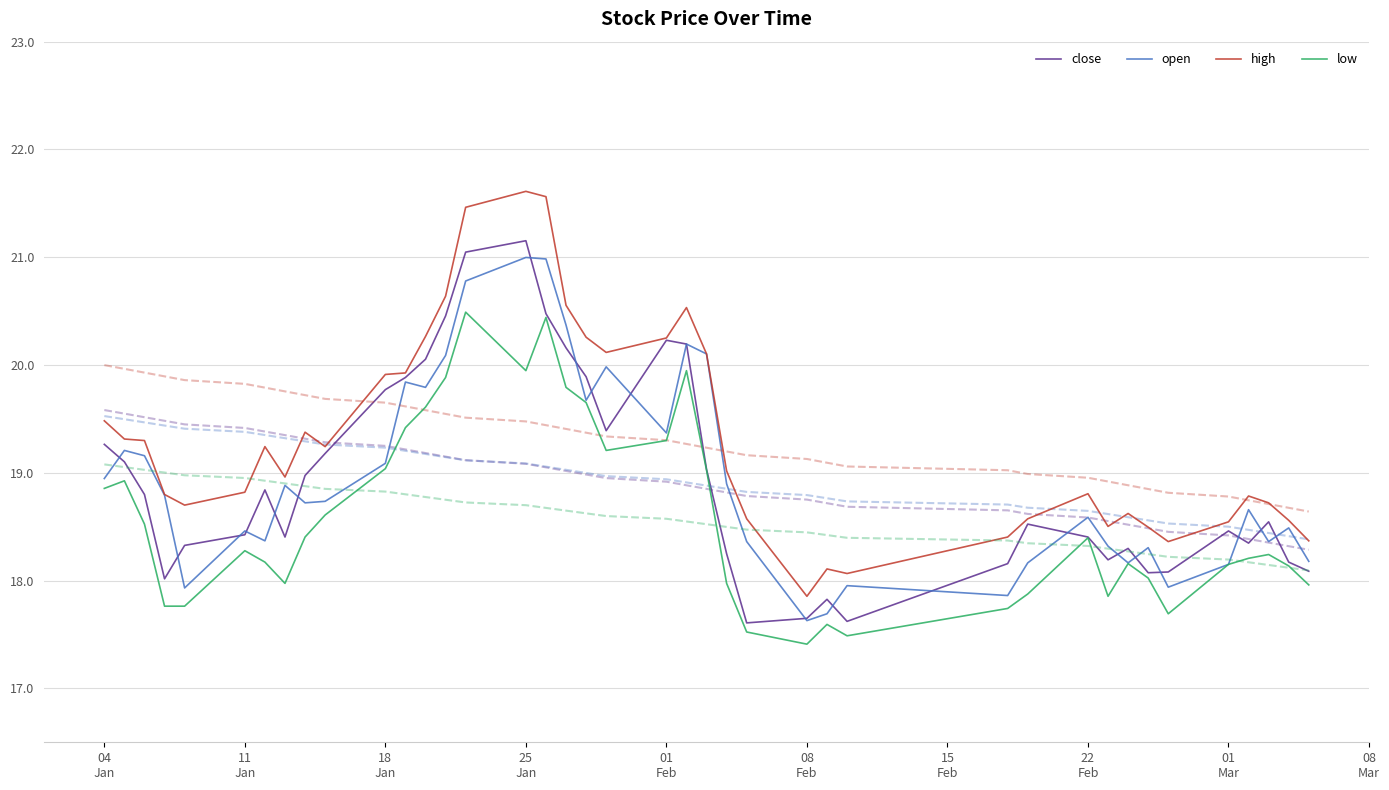

What is the smallest value displayed?

17.4